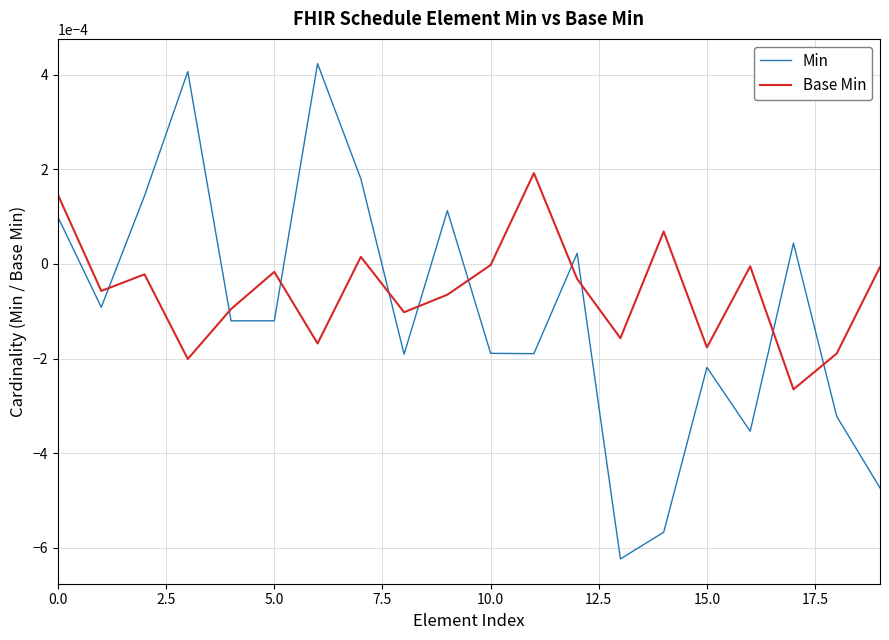

How many times do Min and Base Min cross each other?

10